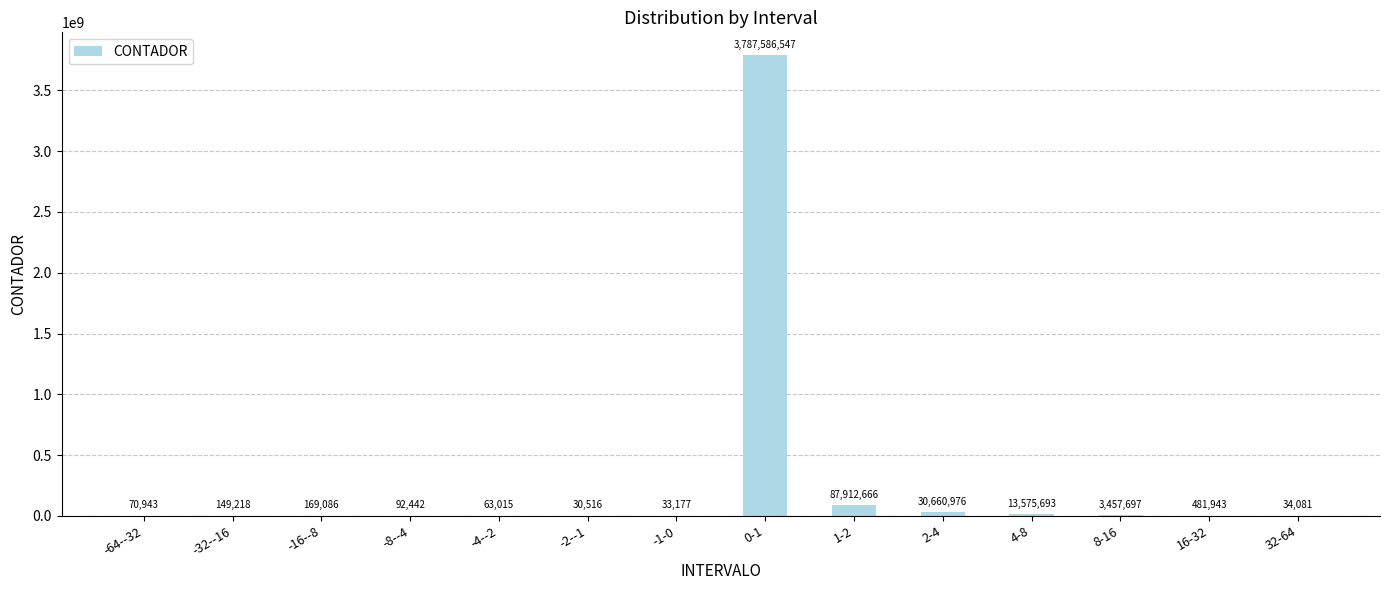

At which category does the chart reach its peak across all series?

0-1